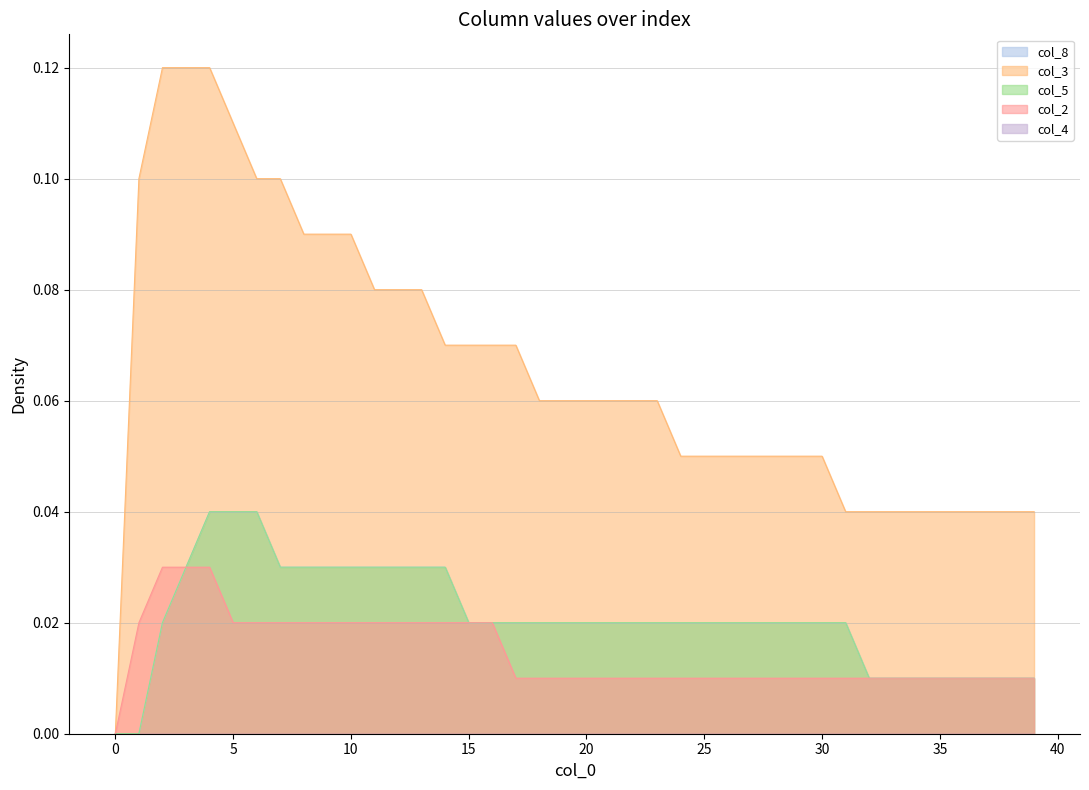

Which series changed the most between 3 and 21?

col_3